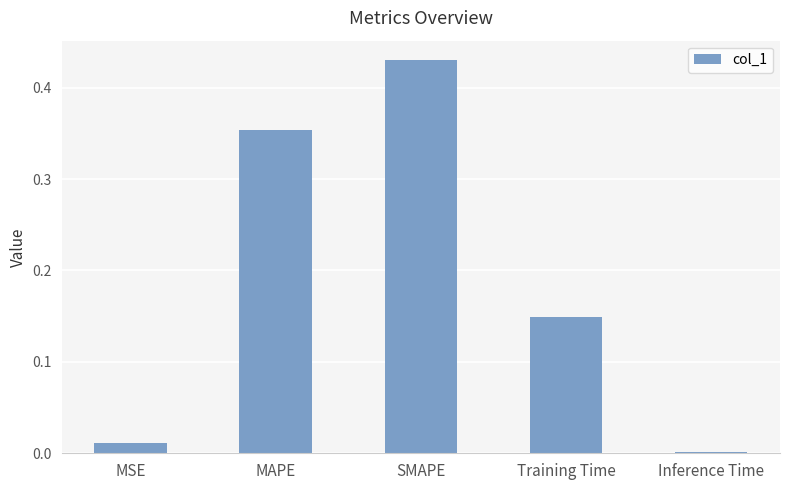

What is the sum of all values?

0.9